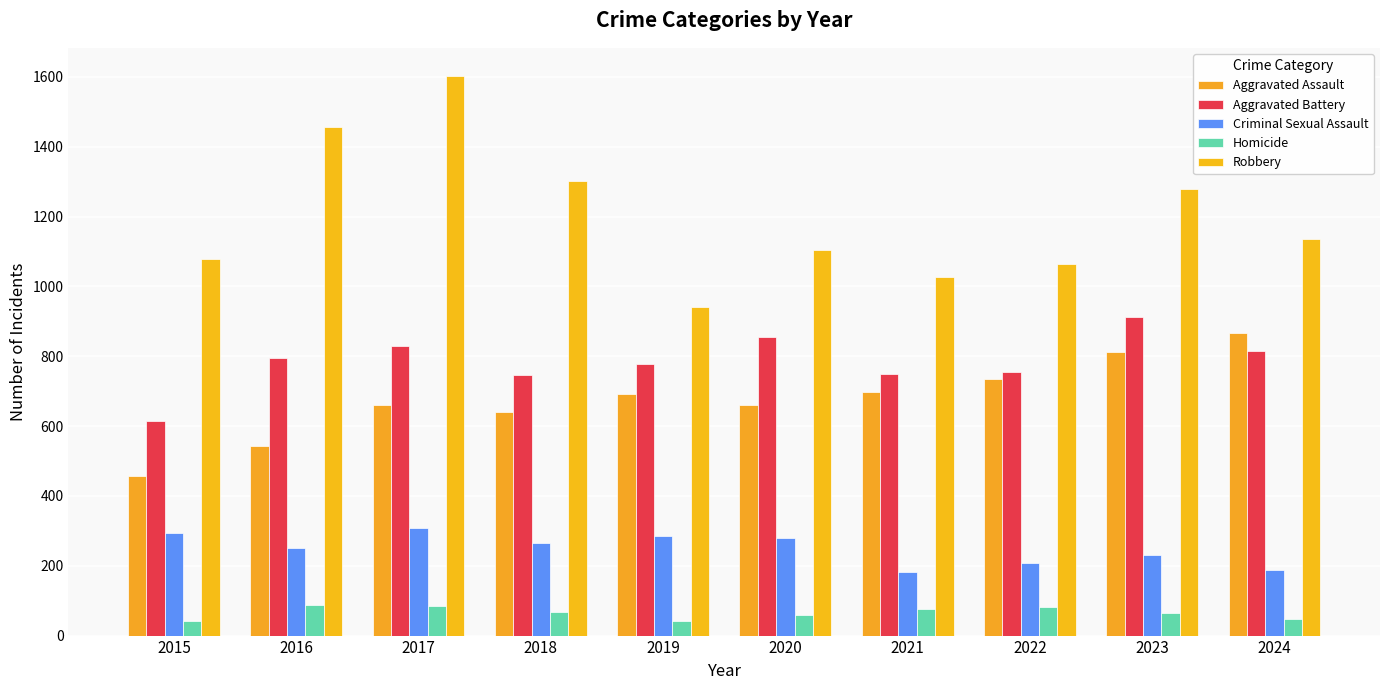

Which series has the largest total across all categories?

Robbery